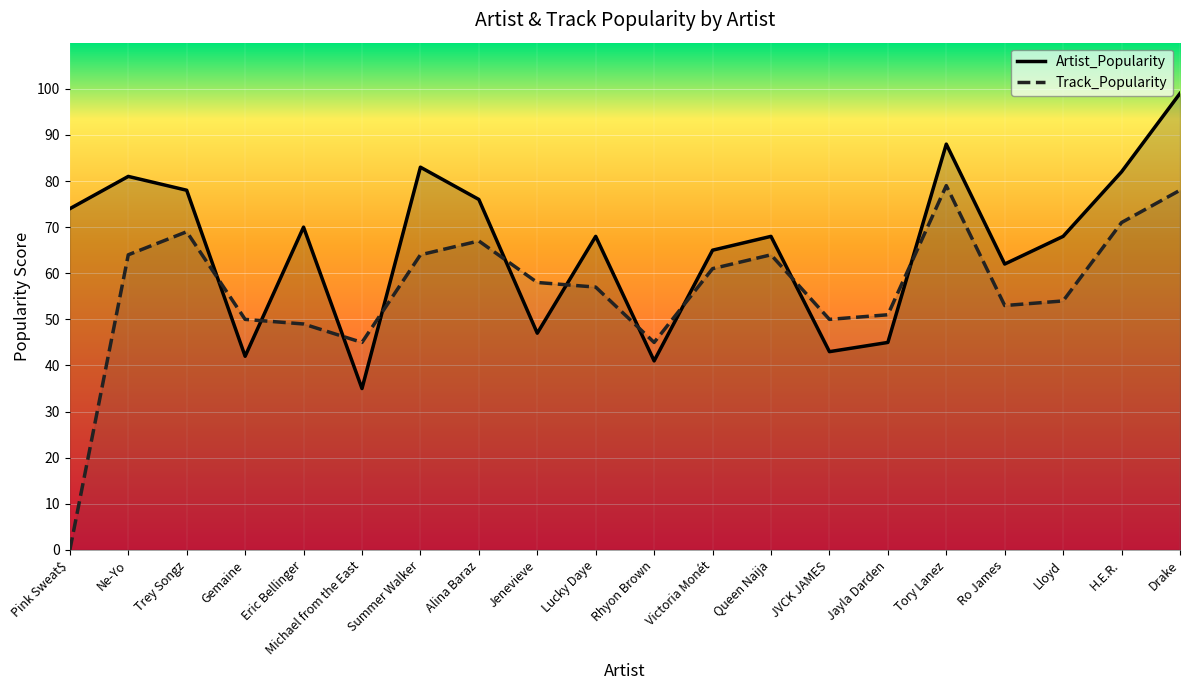

True or false: Artist_Popularity and Track_Popularity cross at least once.

True